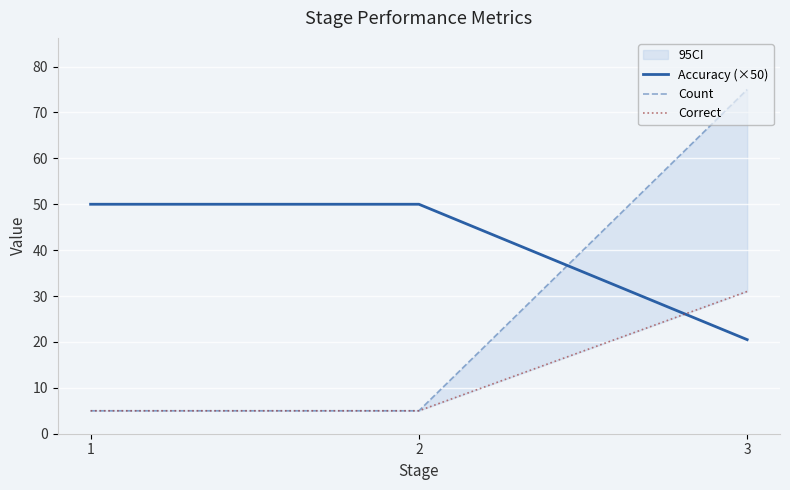

Reading left to right, transcribe all the data shown in this chart.

Accuracy (×50): 1=50.0	2=50.0	3=20.5
Count: 1=5.0	2=5.0	3=75.0
Correct: 1=5.0	2=5.0	3=31.0